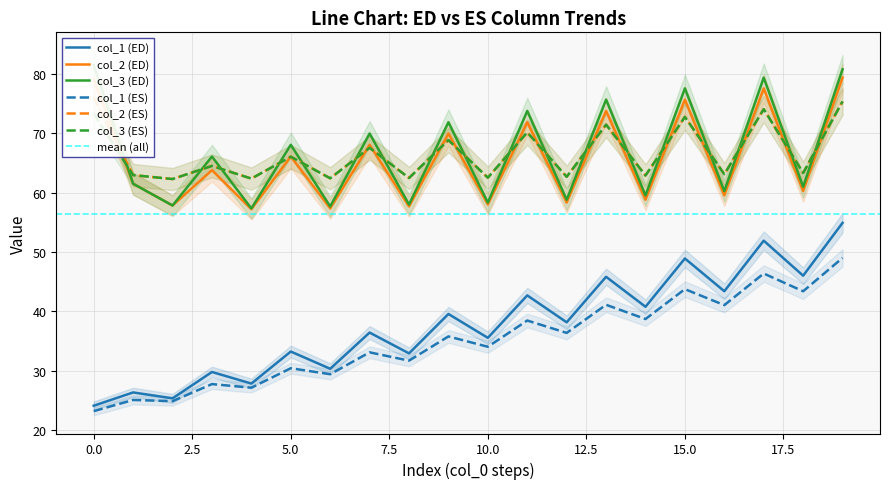

What is the minimum value for col_1 (ES)?

23.2